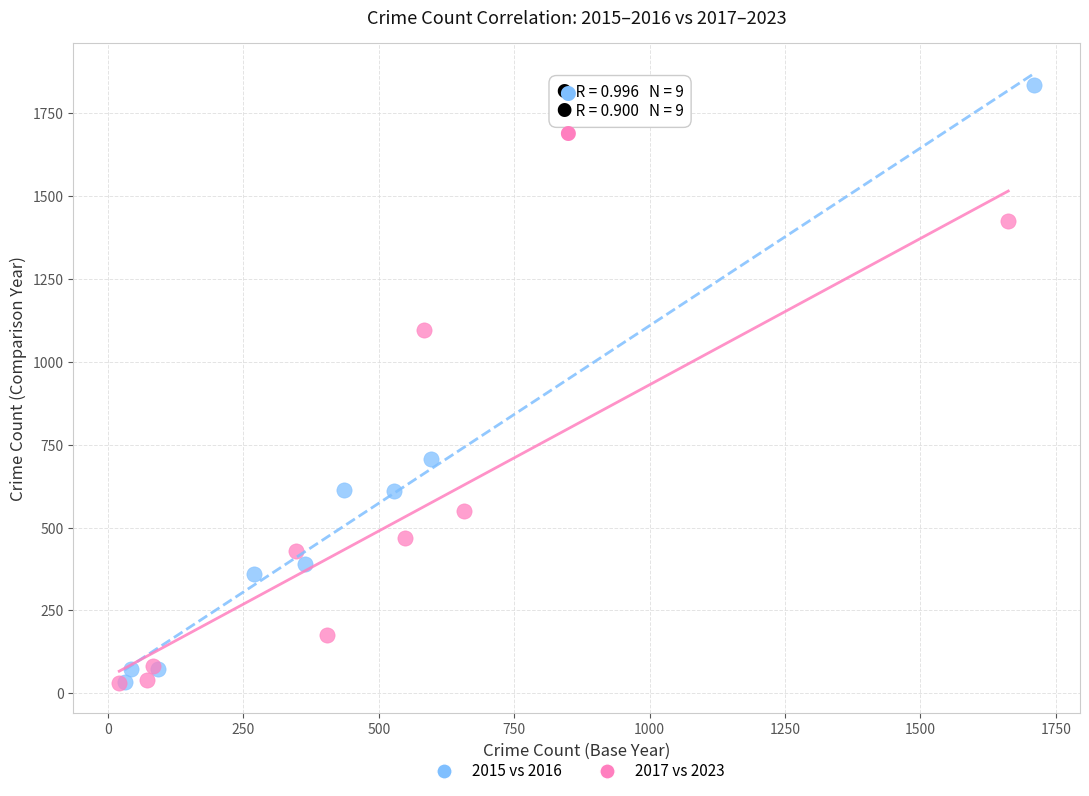

Which series reaches the maximum Y coordinate?

2015 vs 2016